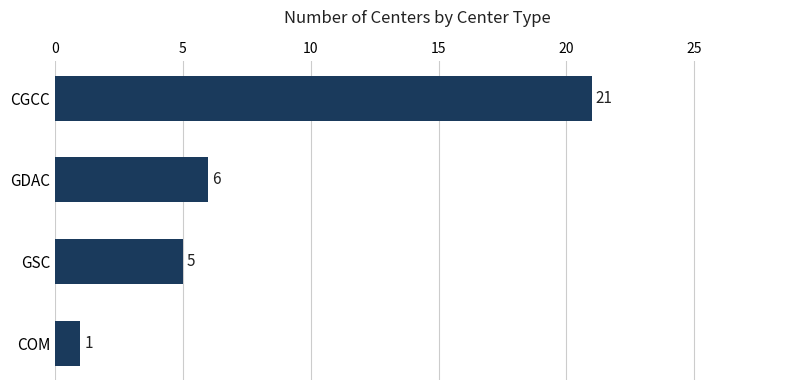

The chart shows a value of 9 at CGCC. True or false?

False